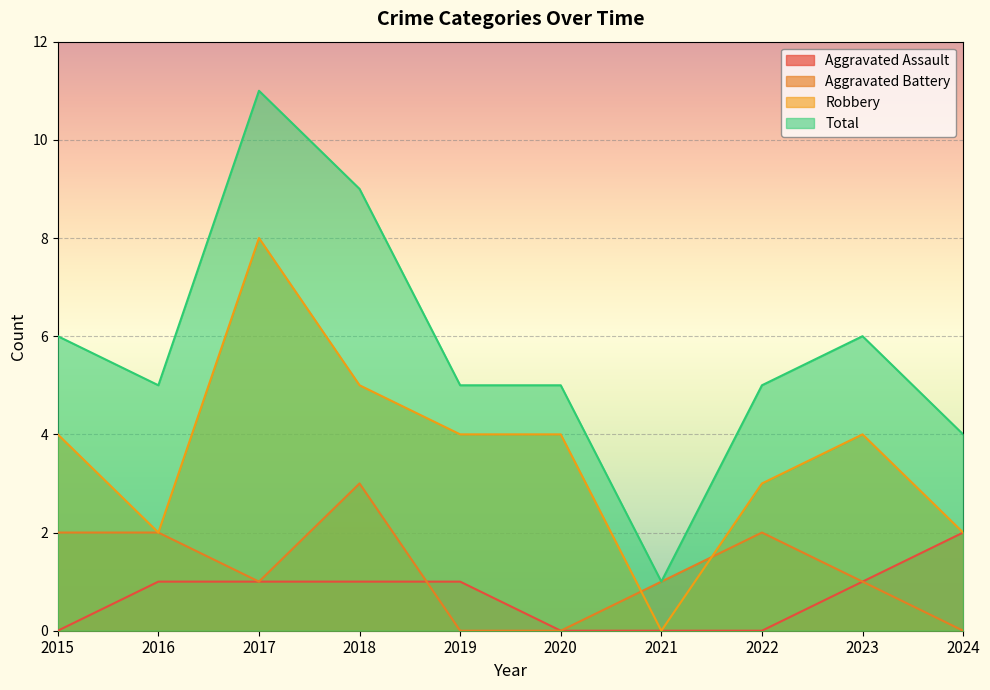

Reading left to right, list all the values displayed in this chart.

Aggravated Assault: 0	1	1	1	1	0	0	0	1	2
Aggravated Battery: 2	2	1	3	0	0	1	2	1	0
Robbery: 4	2	8	5	4	4	0	3	4	2
Total: 6	5	11	9	5	5	1	5	6	4